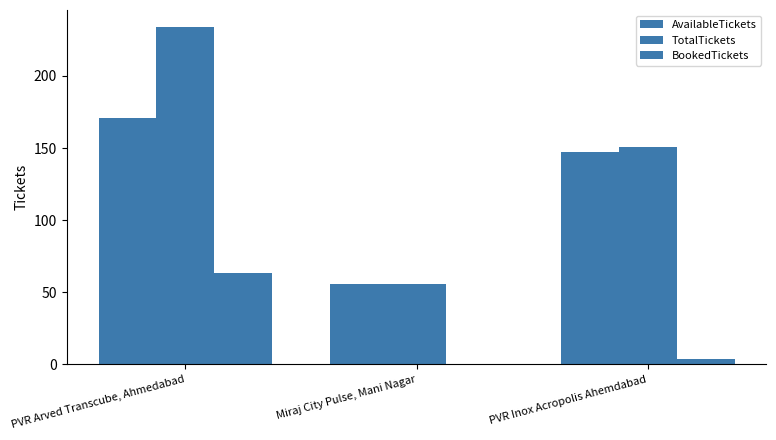

Are the bars horizontal?

No